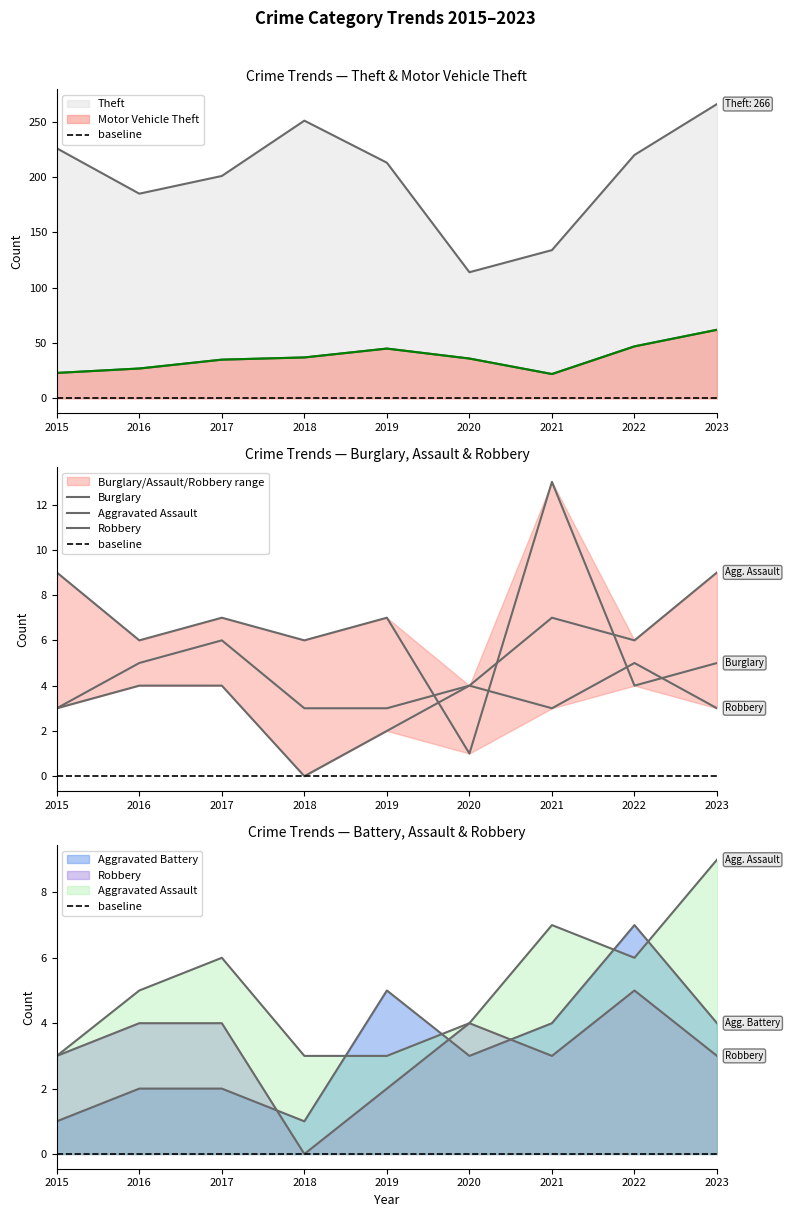

How many series are shown in this chart?

6